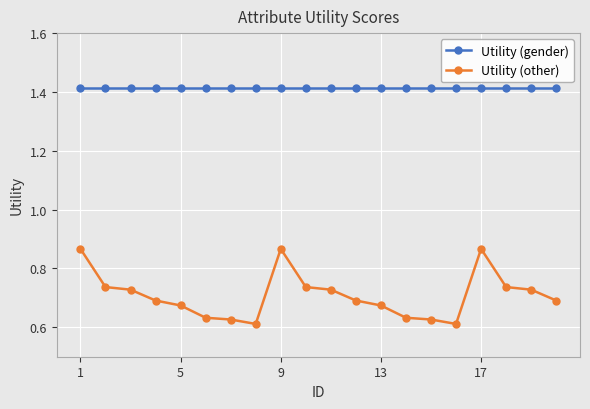

True or false: Utility (other) and Utility (gender) intersect in this chart.

False